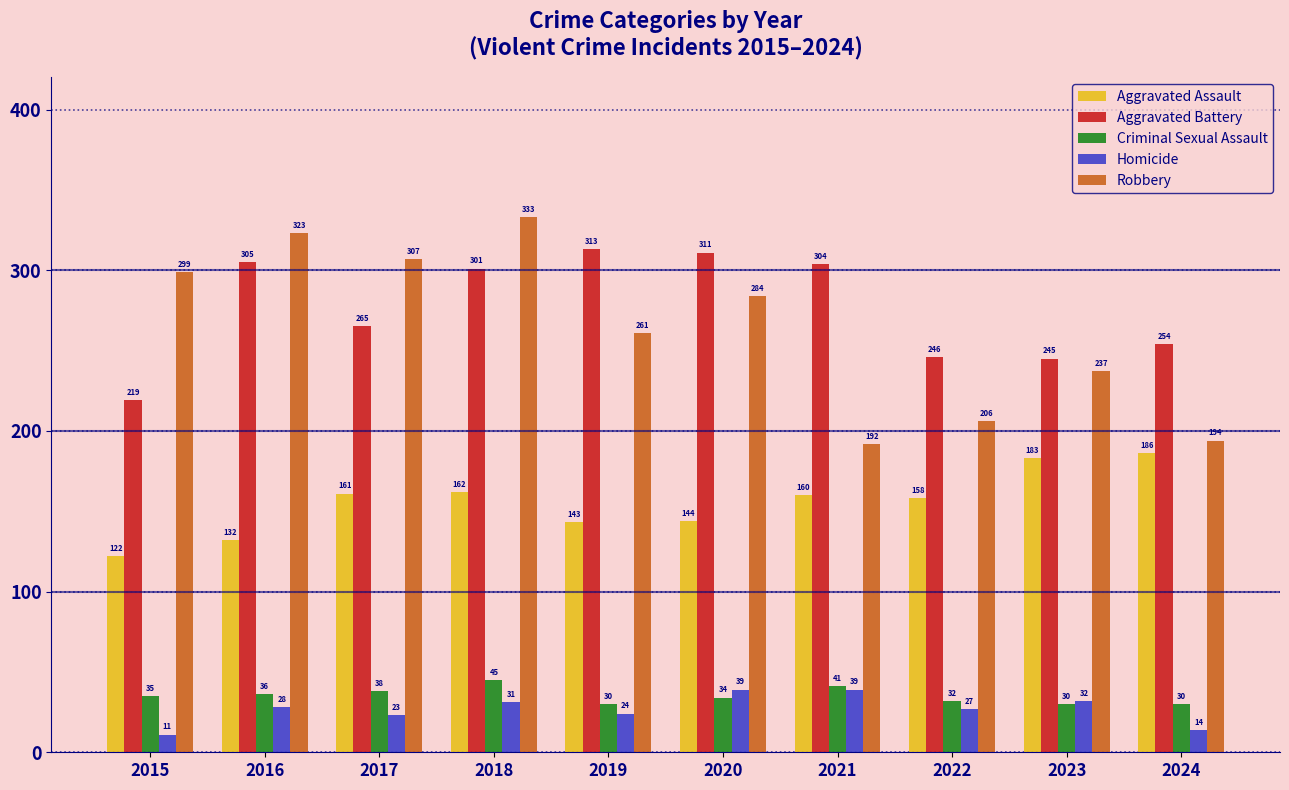

Which series has the widest spread of values?

Robbery